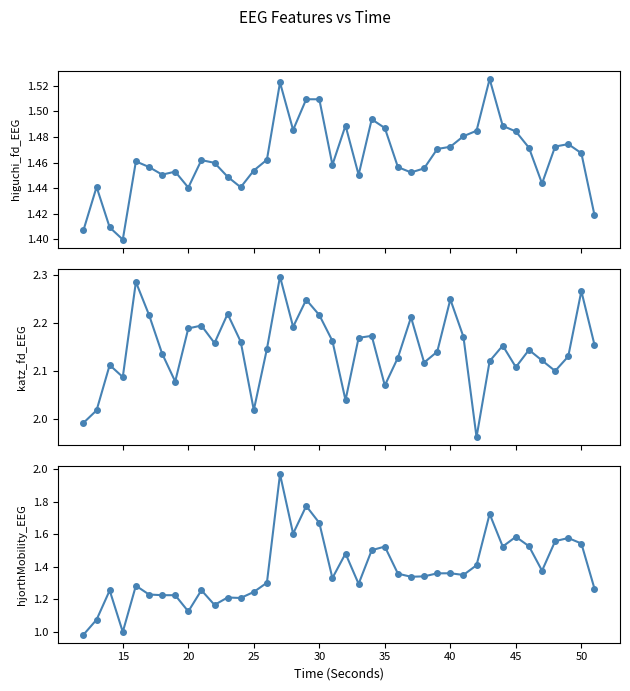

How many lines are shown in the chart?

3